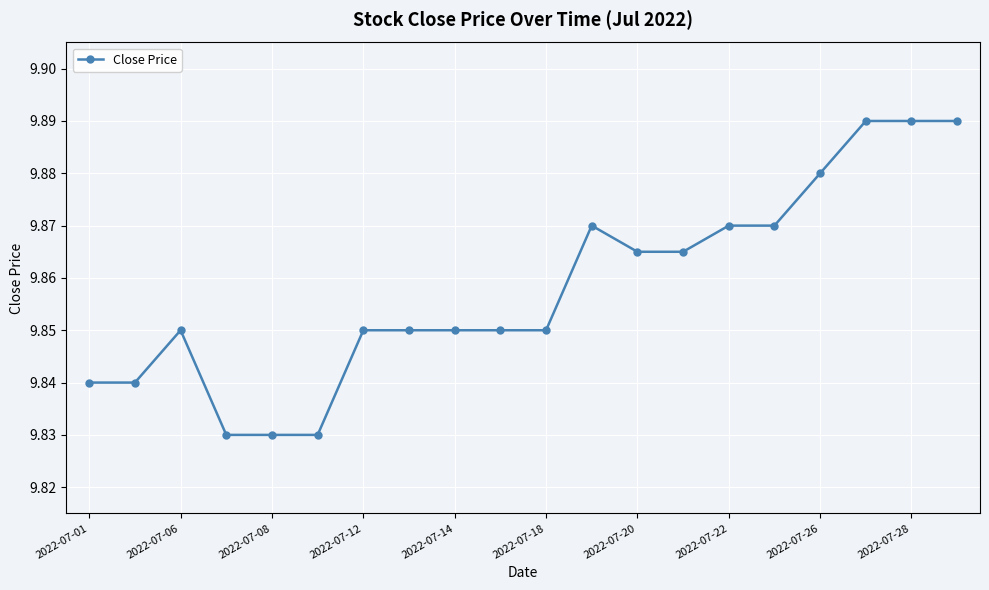

What is the sum of all values?

197.2